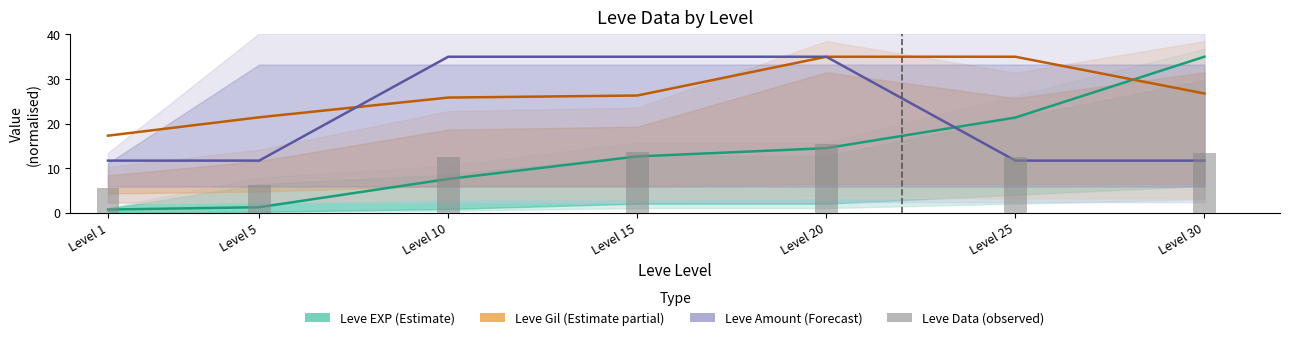

Reading right to left, extract all data points from this chart.

Leve EXP (Estimate): 35.0	21.3	14.5	12.6	7.5	1.2	0.7
Leve Gil (Estimate partial): 26.7	35.0	35.0	26.3	25.8	21.4	17.3
Leve Amount (Forecast): 11.7	11.7	35.0	35.0	35.0	11.7	11.7
Leve Data (observed): 13.5	12.5	15.5	13.5	12.5	6.3	5.4